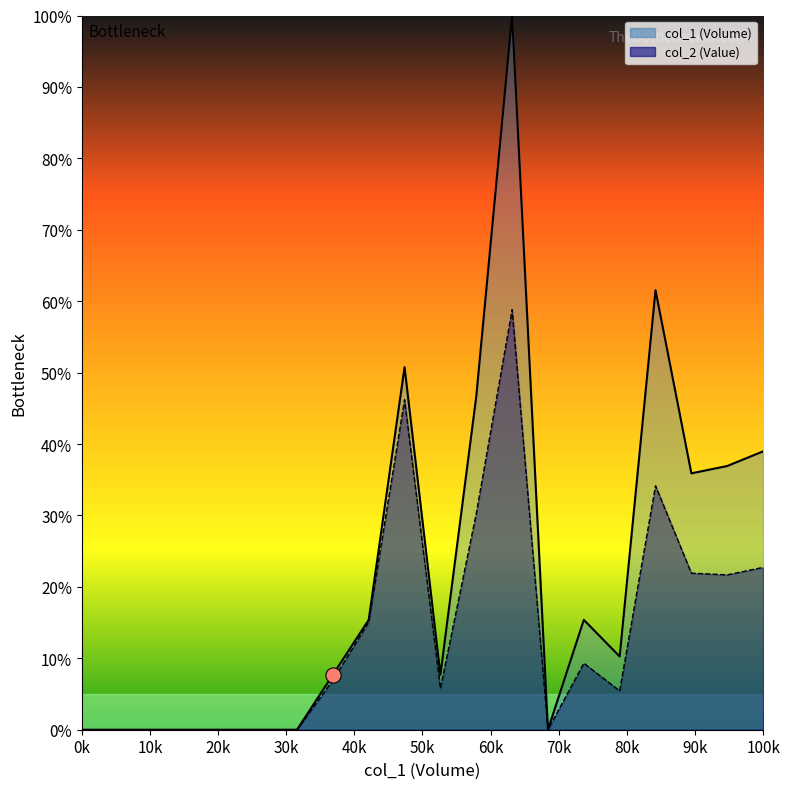

Which series reaches the maximum Y coordinate?

col_1